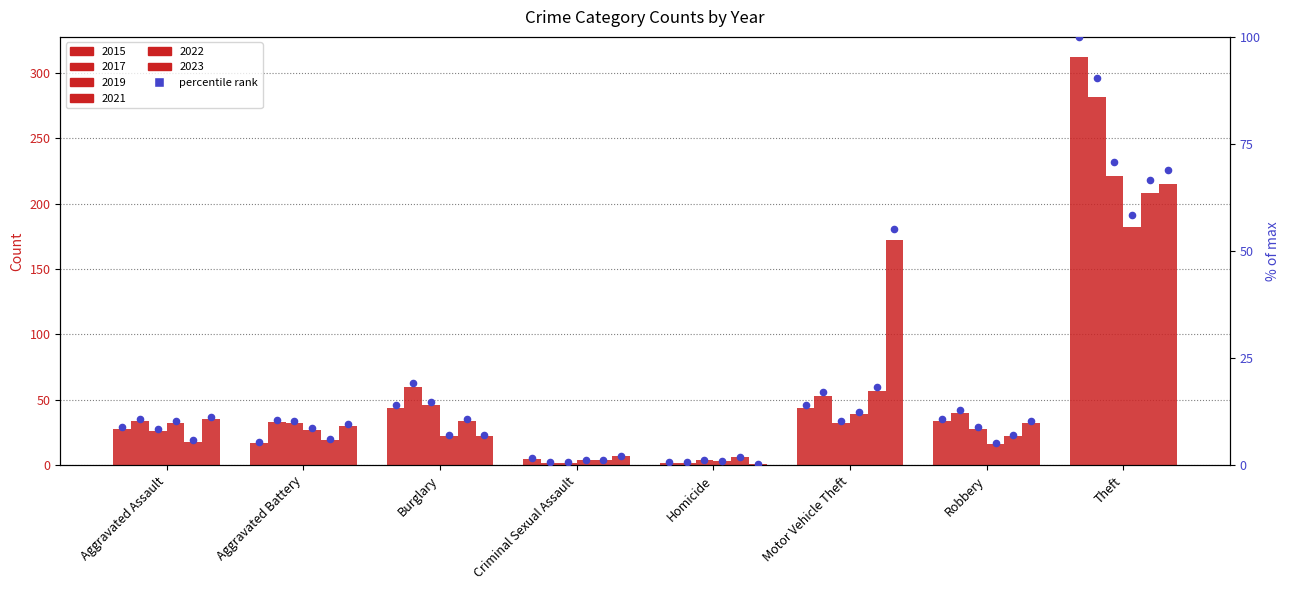

Approximately how many times larger is the value at Criminal Sexual Assault compared to Robbery?

0.1